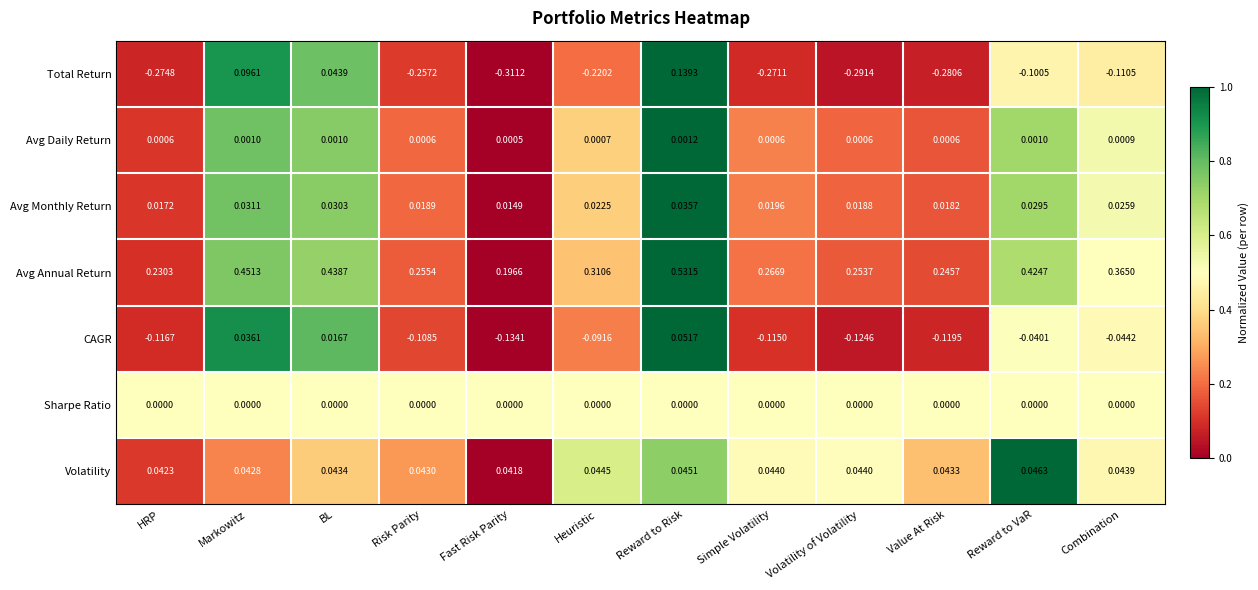

Between HRP and Value At Risk, which series saw the biggest shift?

Avg Annual Return